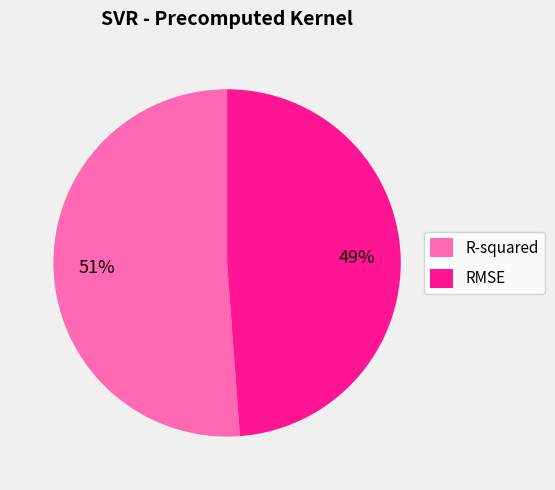

Is it true that R-squared is 40% of the pie?

False